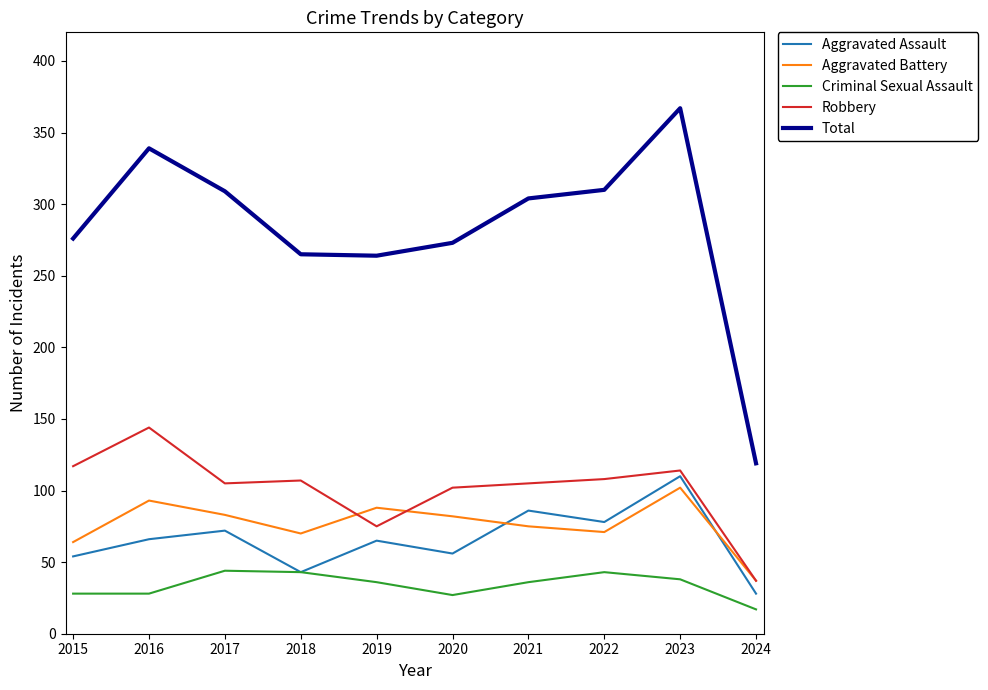

At which category is the sum across all series the highest?

2023